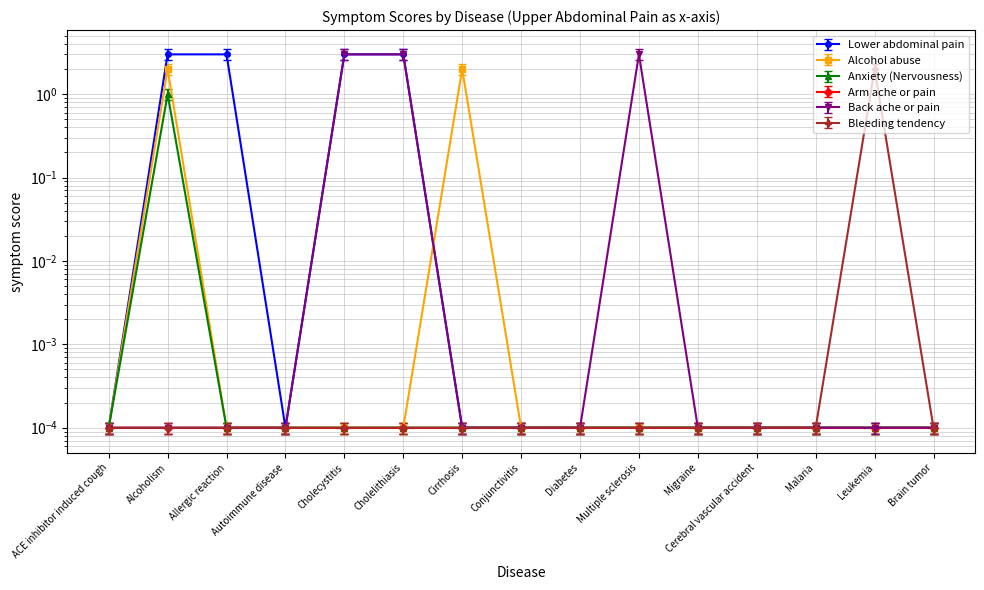

True or false: Back ache or pain has more than 2 interior local peaks.

False